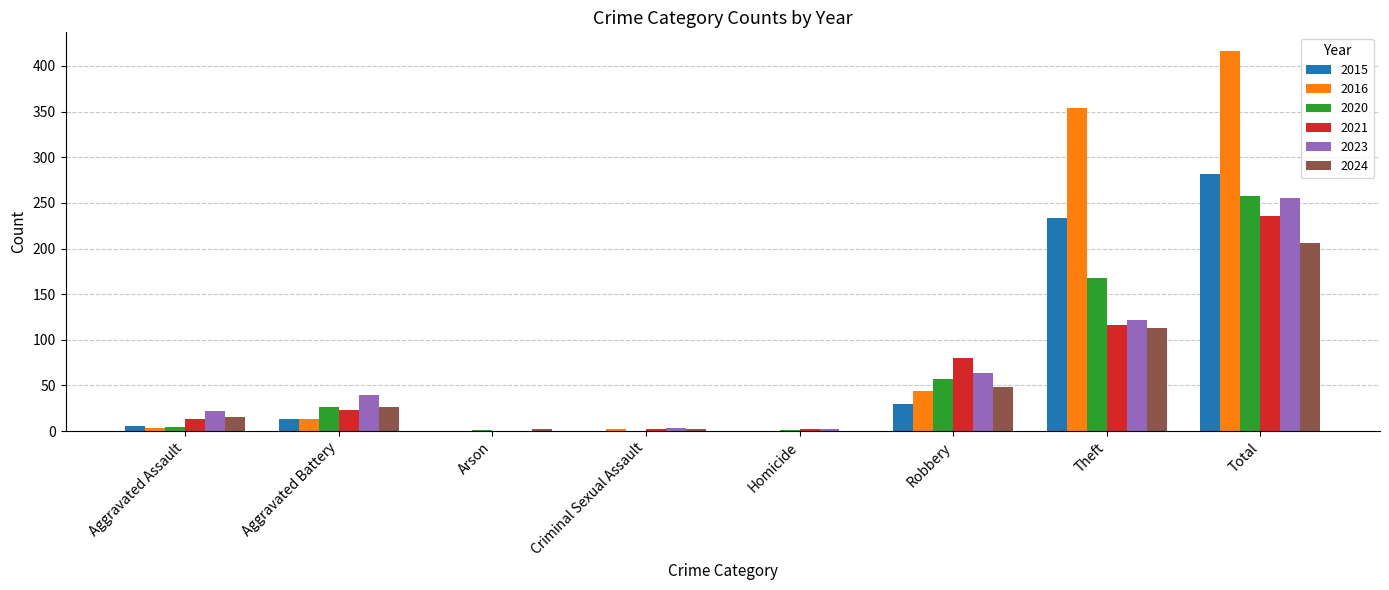

What is the sum of all 2021 values?

472